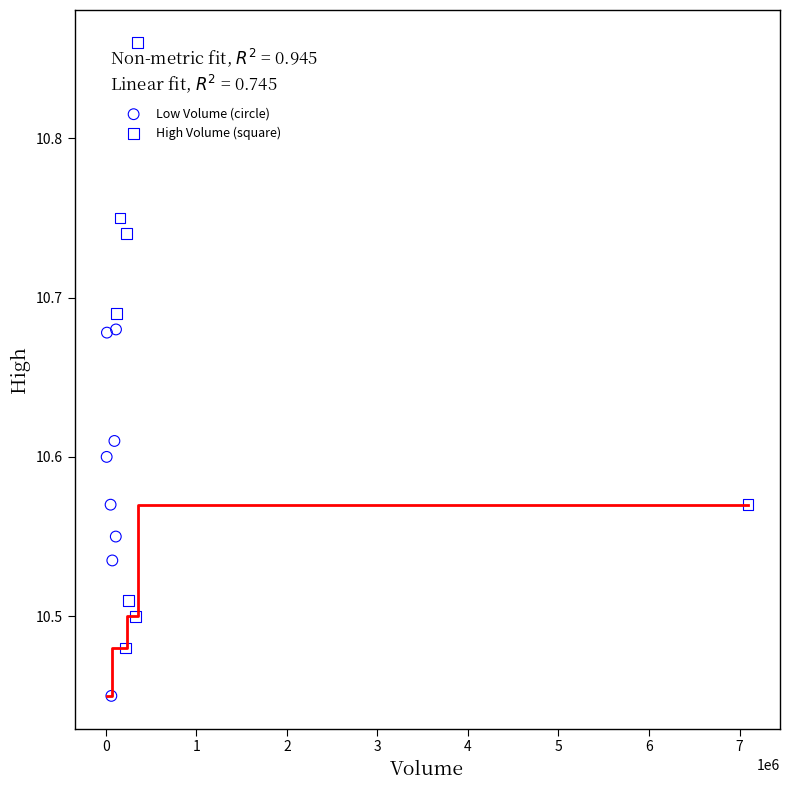

Which series contains the lowest Y value?

Low Volume (circle)